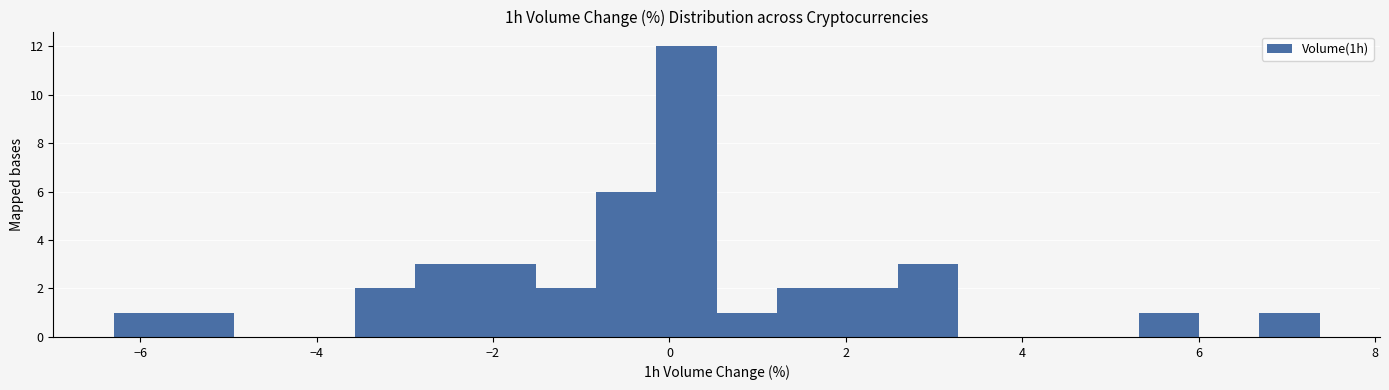

Around what value on the x-axis is the tallest bar? Give the approximate position of its centre, as read against the axis.

0.2